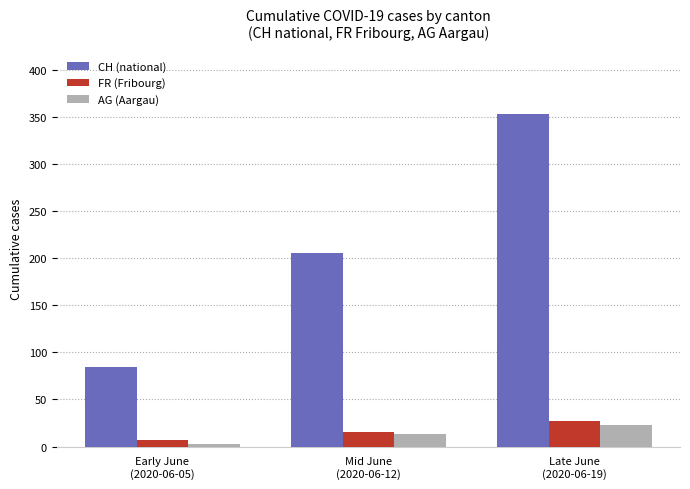

Which series changed the most between Mid June
(2020-06-12) and Late June
(2020-06-19)?

CH (national)